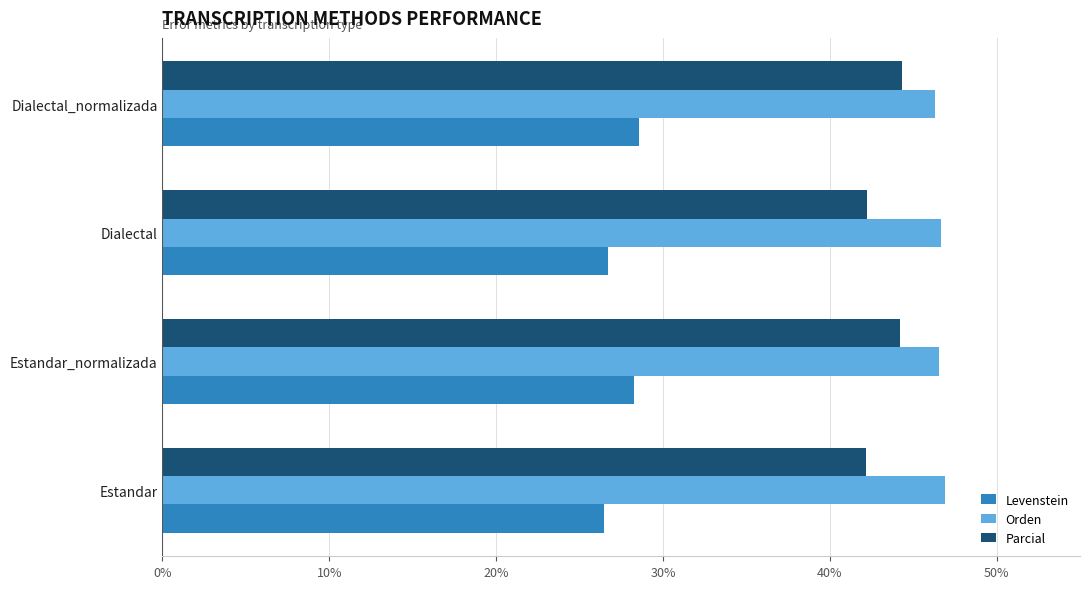

What is the minimum value for Parcial?

42.1